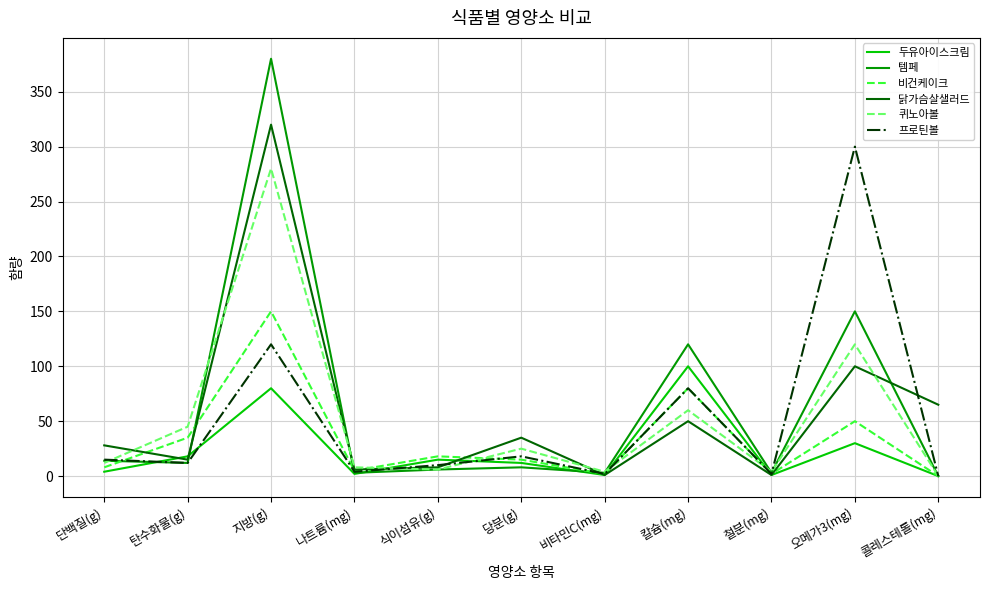

True or false: 비건케이크 and 템페 intersect in this chart.

True